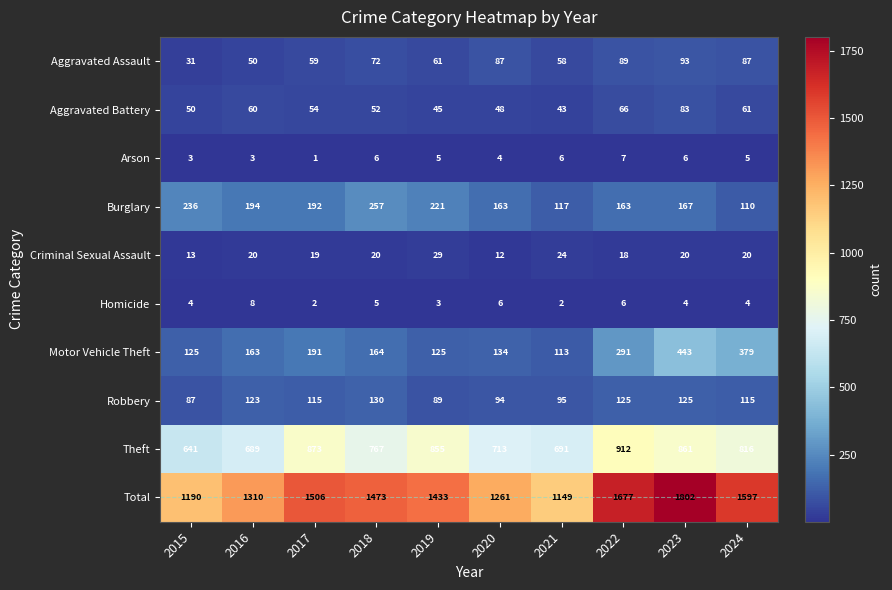

At which label does Robbery first exceed 115?

2016